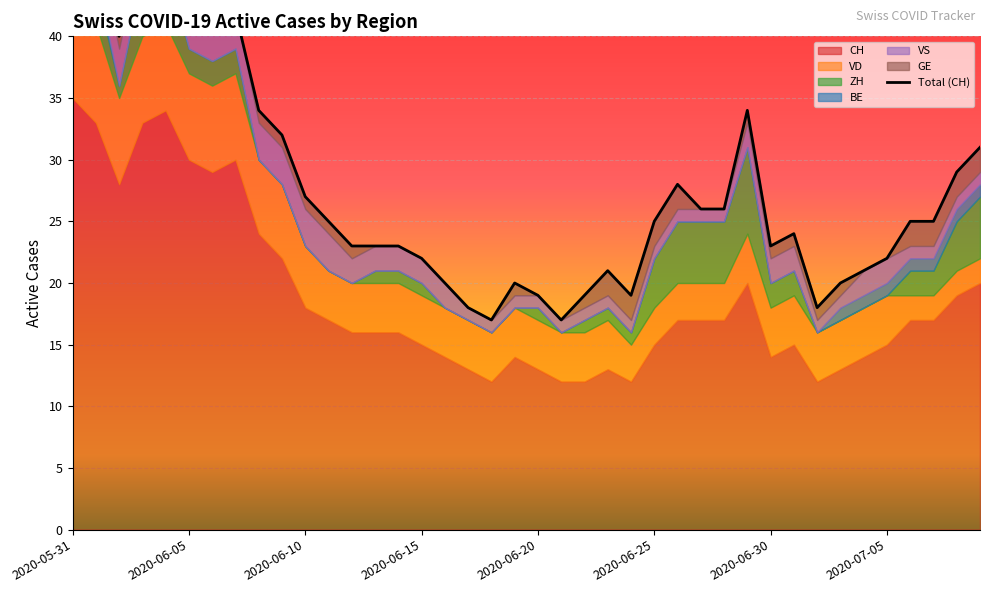

What value does the VD series have at 2020-07-09?

2